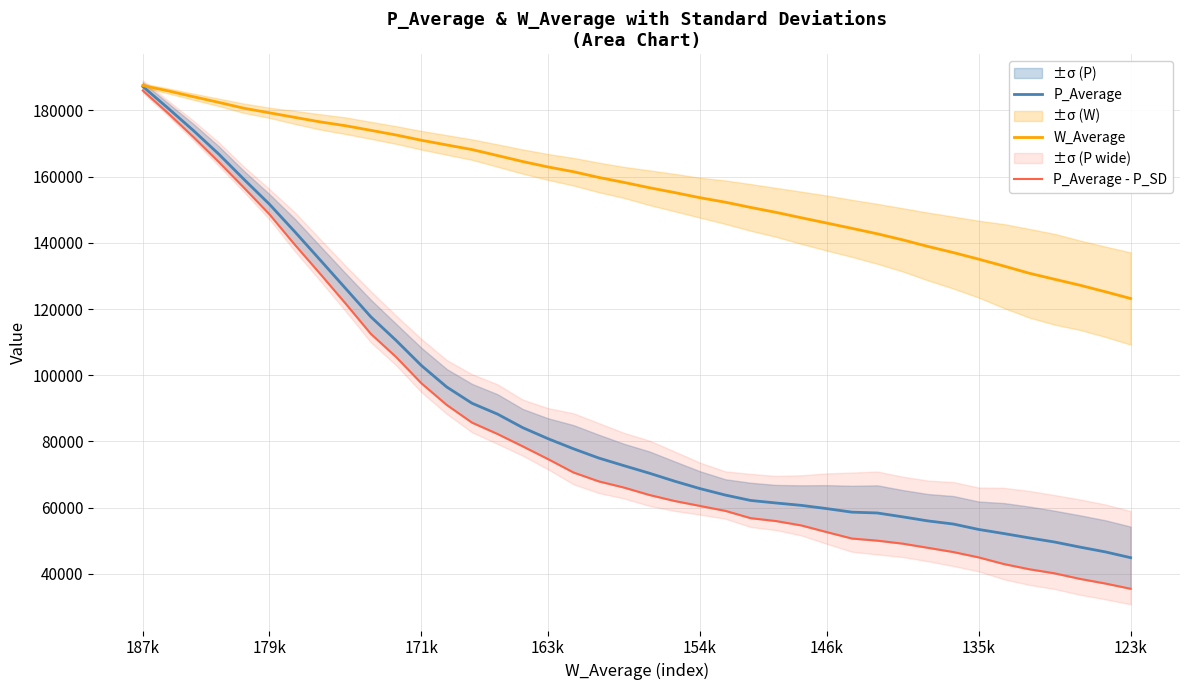

What is the difference between the second highest and second lowest values in the P_Average series?

133972.7